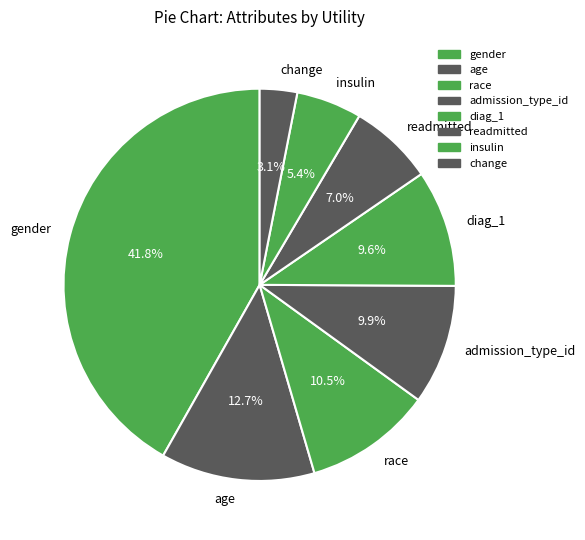

To the nearest percent, what is the average slice percentage?

12%